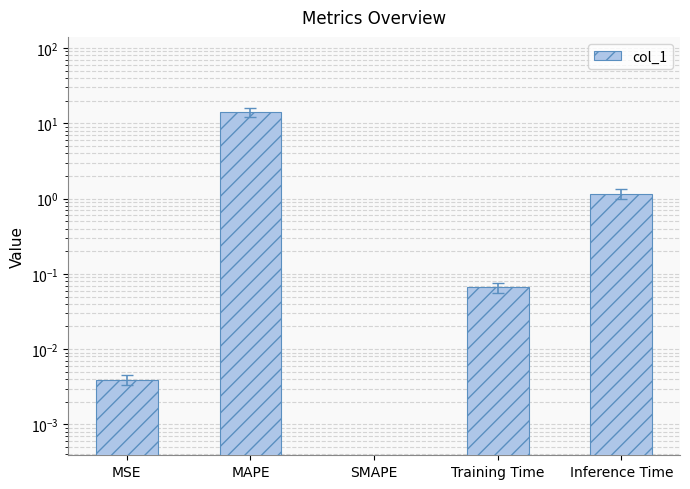

The chart shows a value of 14.1 at MAPE. True or false?

True